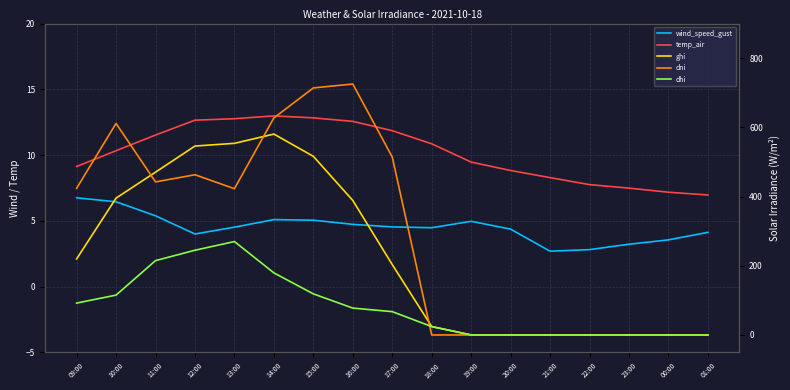

At which category does the chart reach its peak across all series?

16:00